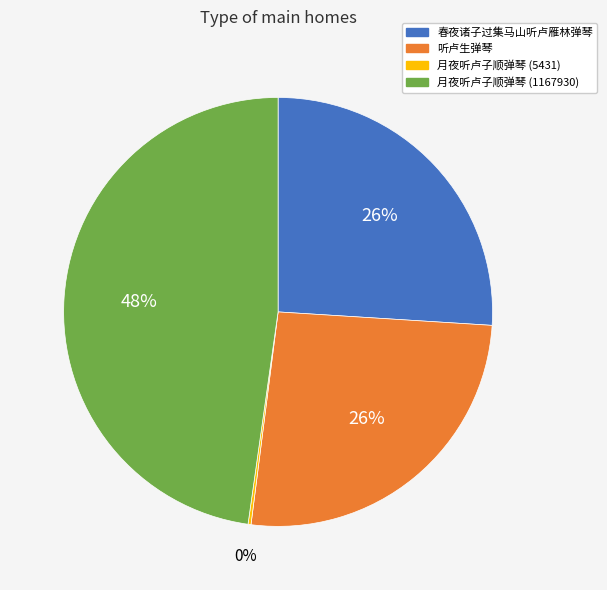

Which category has the biggest portion of the pie?

月夜听卢子顺弹琴 (1167930)